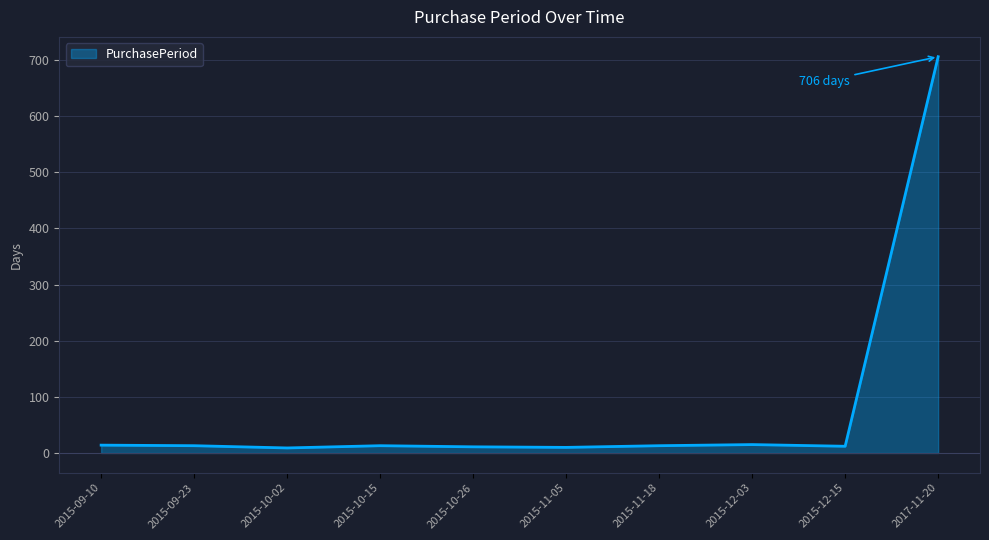

Count the number of categories in the chart.

10